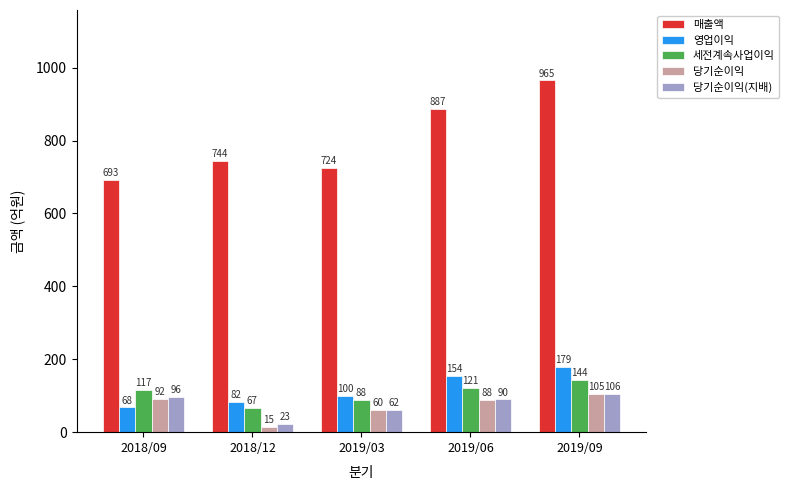

Rank the series at 2018/12 from highest to lowest value.

매출액, 영업이익, 세전계속사업이익, 당기순이익(지배), 당기순이익